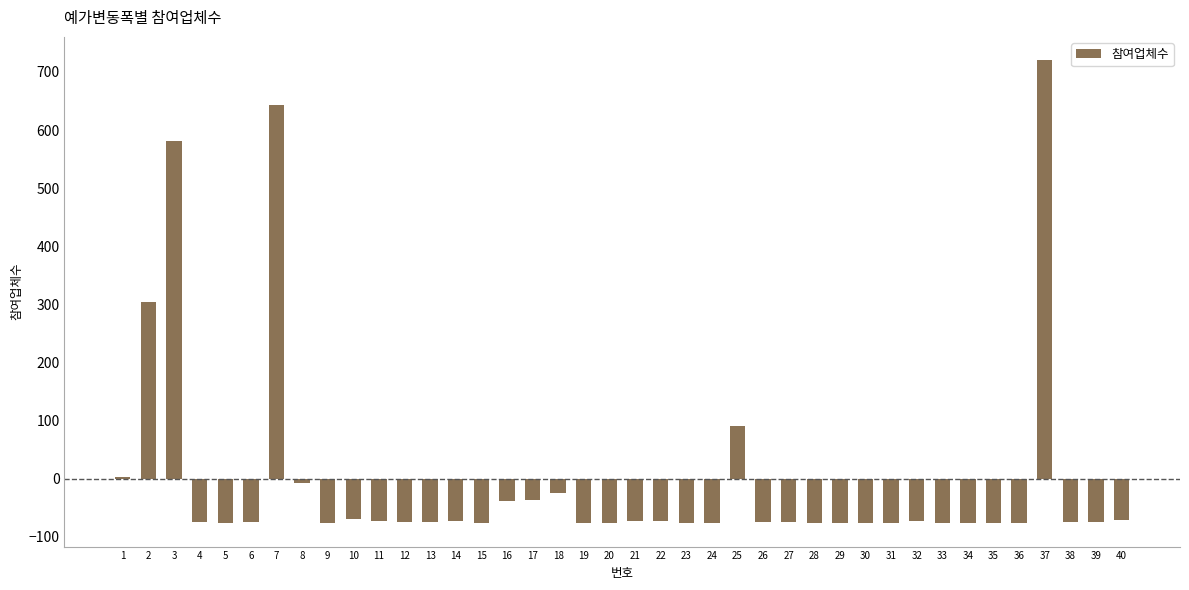

Count the number of categories in the chart.

40